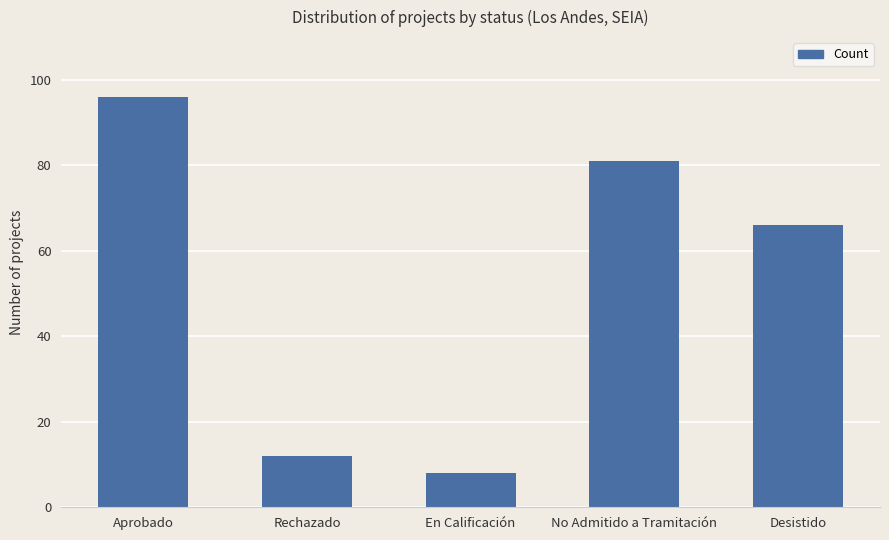

How many data points are less than 66?

2